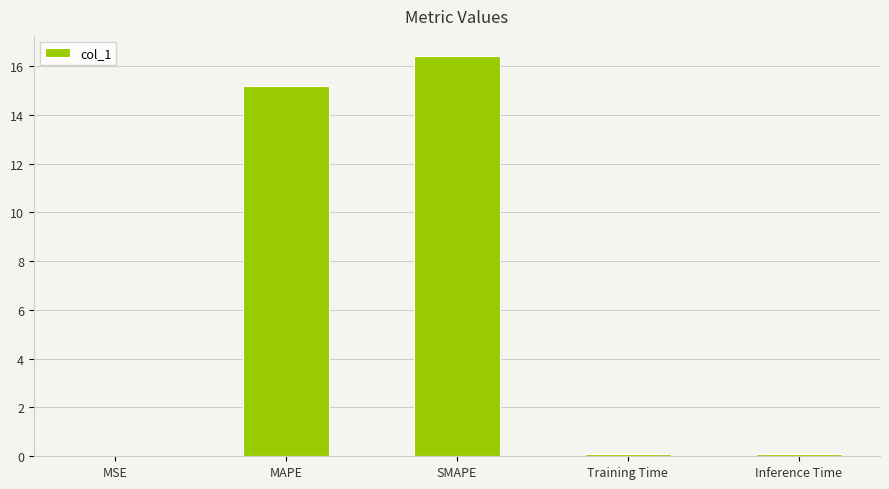

At which label is the value closest to 8?

MAPE